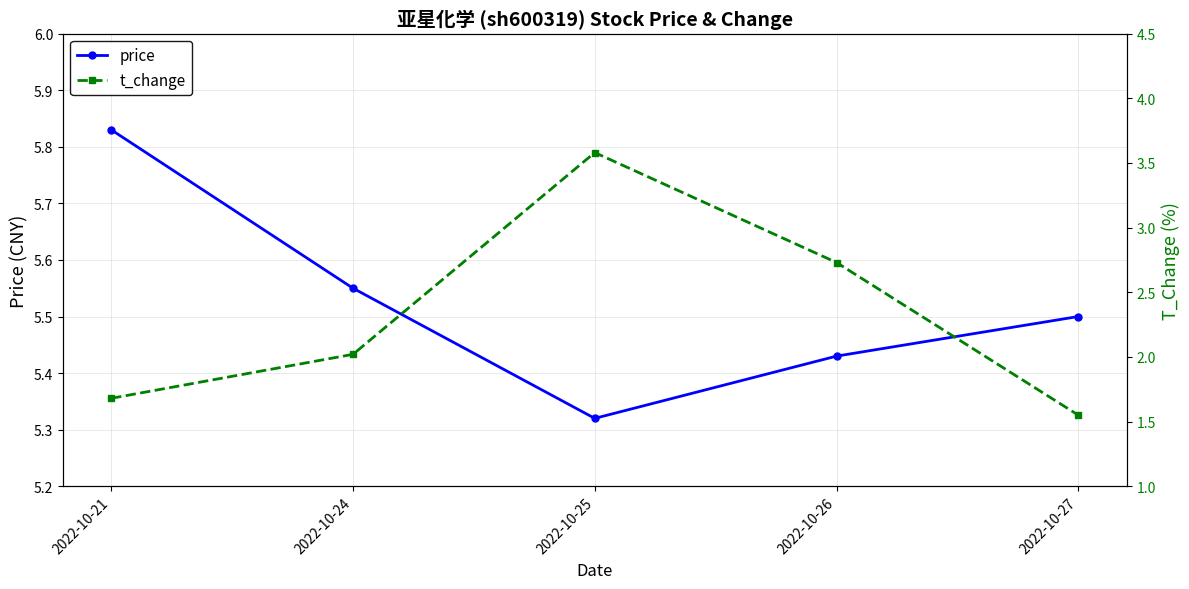

What is the total value across all series at 2022-10-24?

7.6